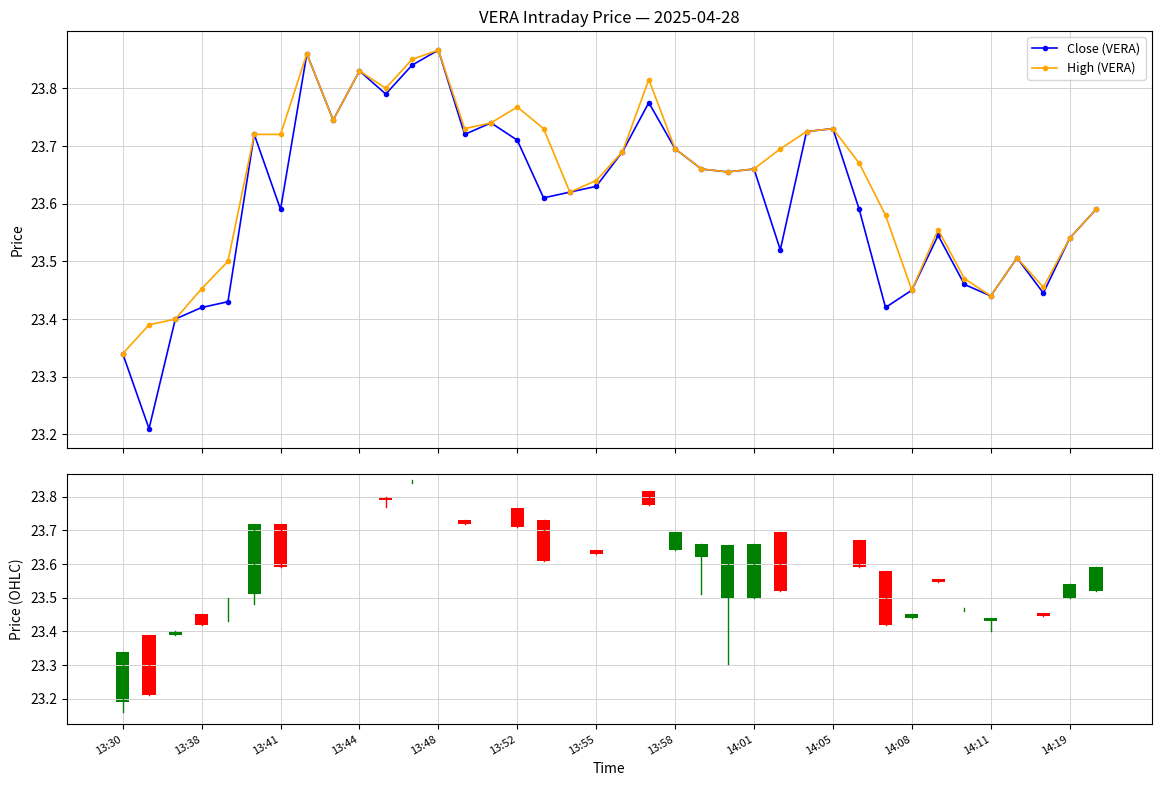

What is the difference between the second highest and minimum values in the High (VERA) series?

0.5